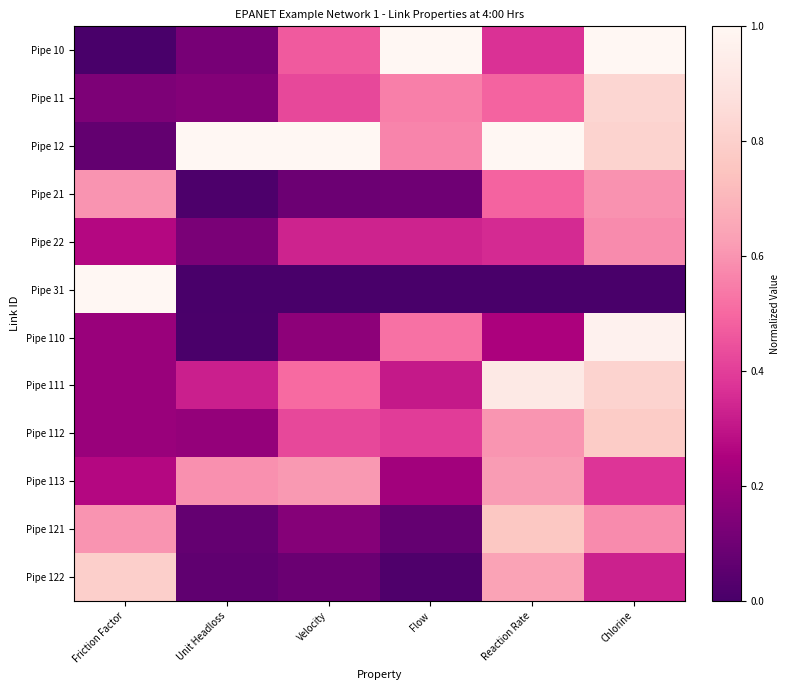

Which series has the largest total across all categories?

Pipe 12